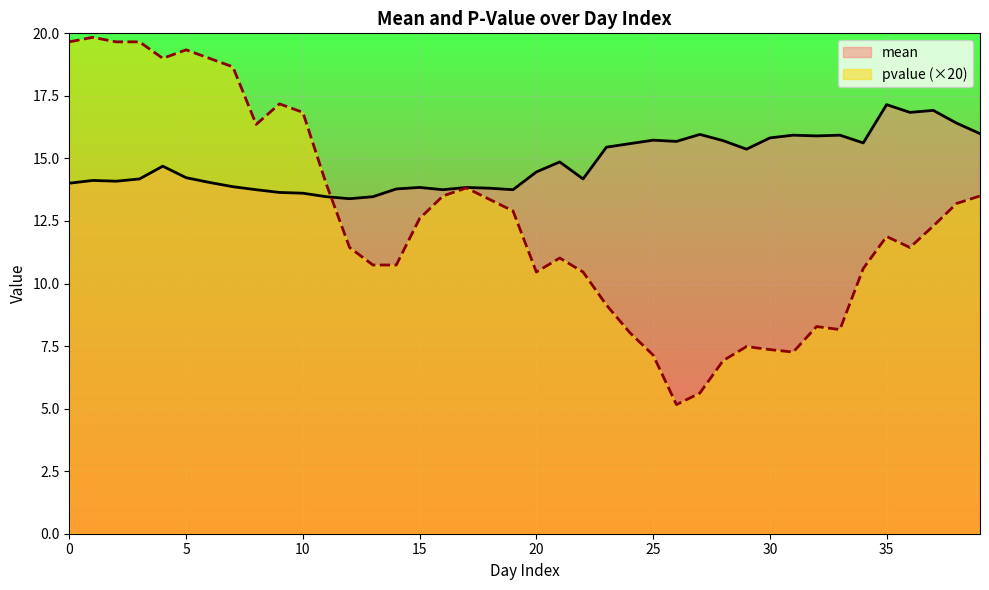

Which series has the widest spread of values?

pvalue (×20)